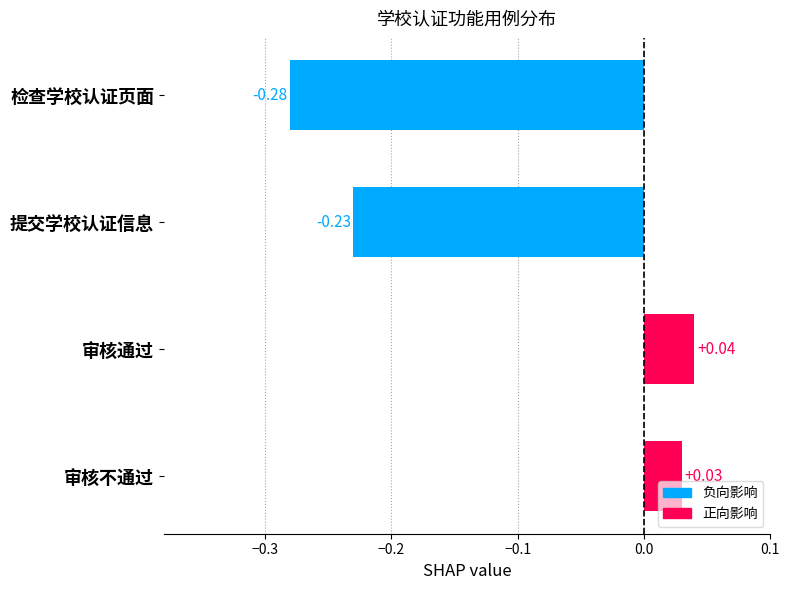

Between 提交学校认证信息 and 审核不通过, which is larger?

审核不通过